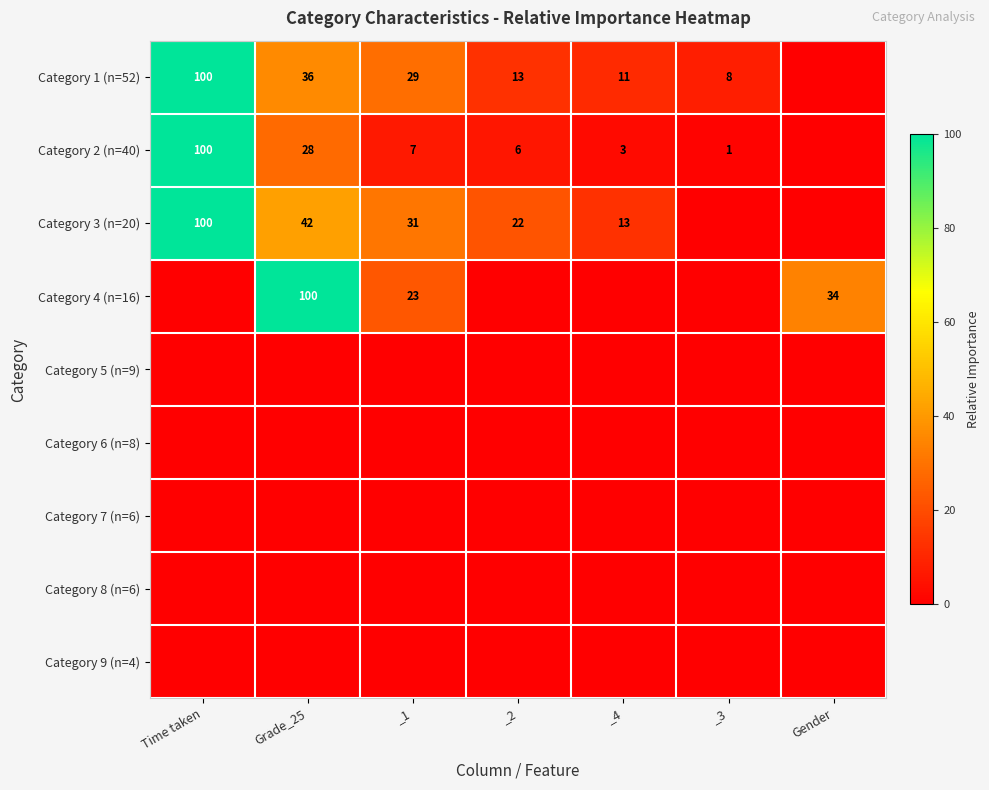

Is it true that Category 4 (n=16) equals 100 at Grade_25?

True